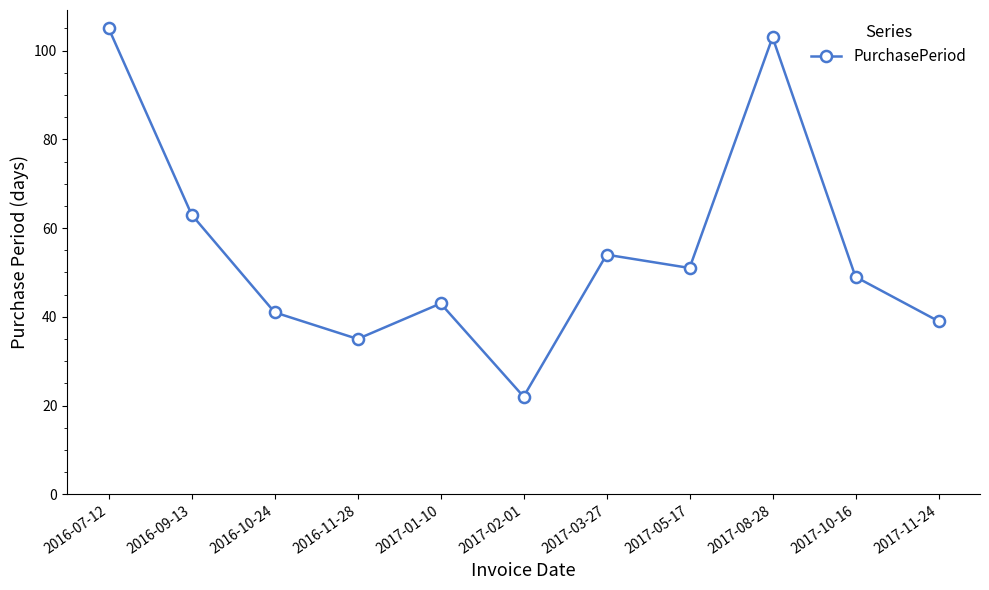

At which label is the value closest to 63?

2016-09-13